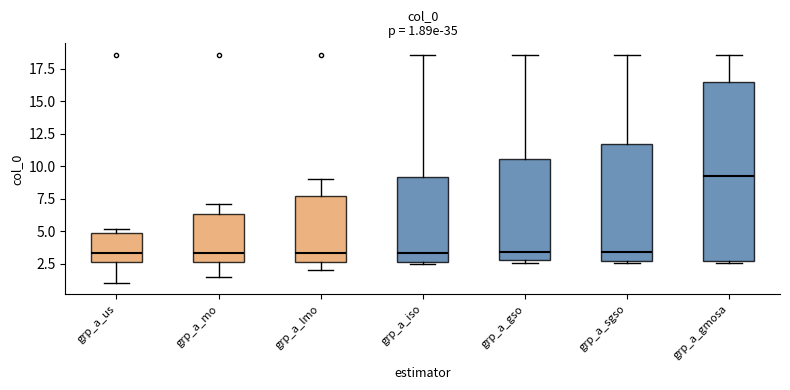

Comparing the boxes themselves (not the whiskers), which one is the tallest?

grp_a_gmosa